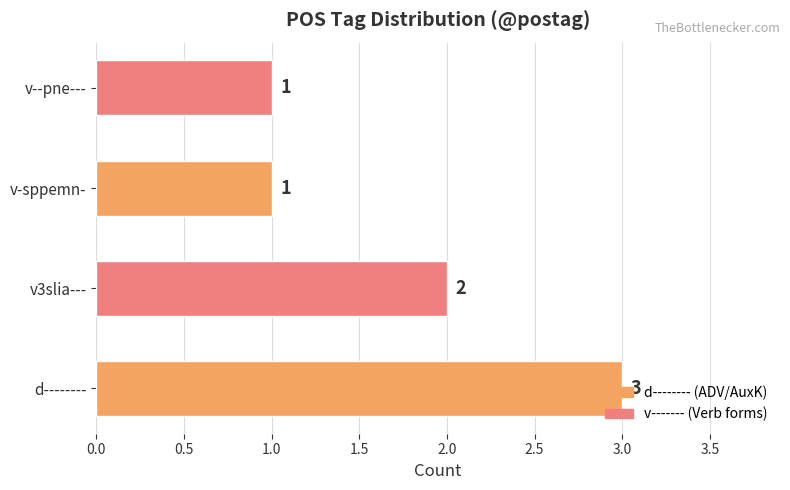

True or false: the data shows 2 at d--------.

False